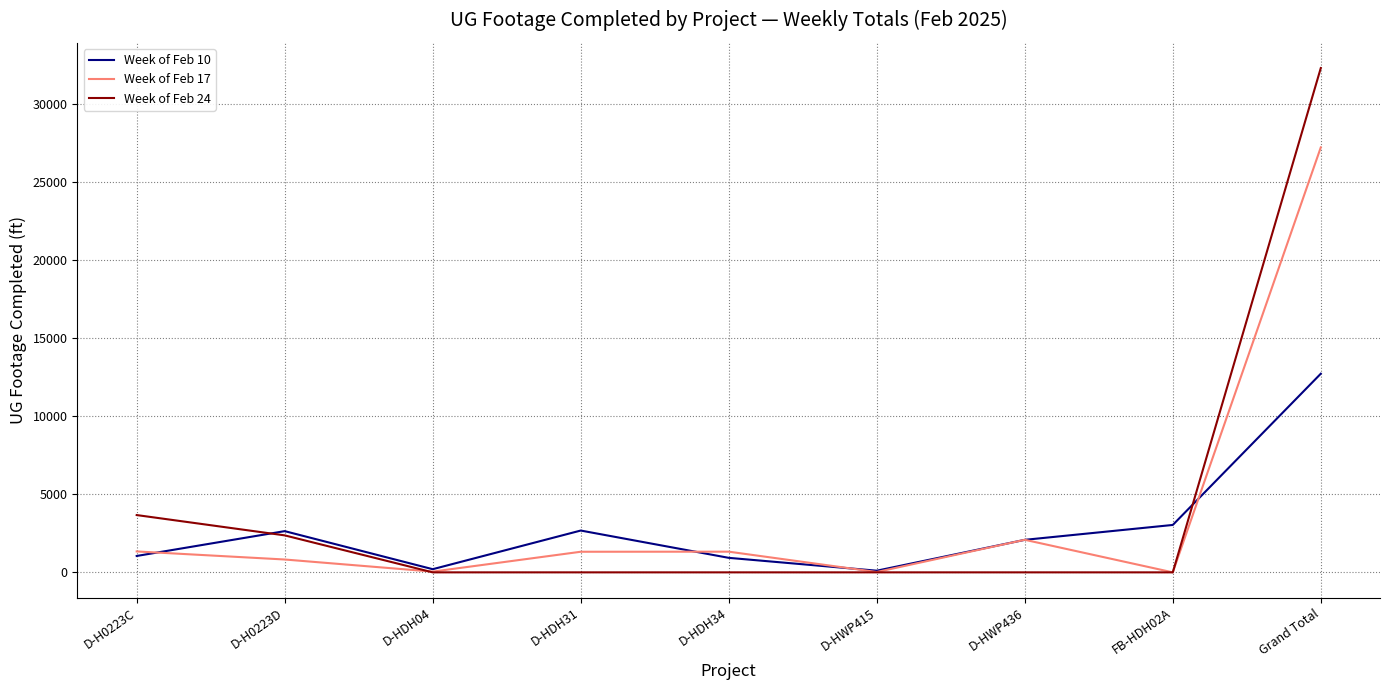

At which category is the sum across all series the highest?

Grand Total